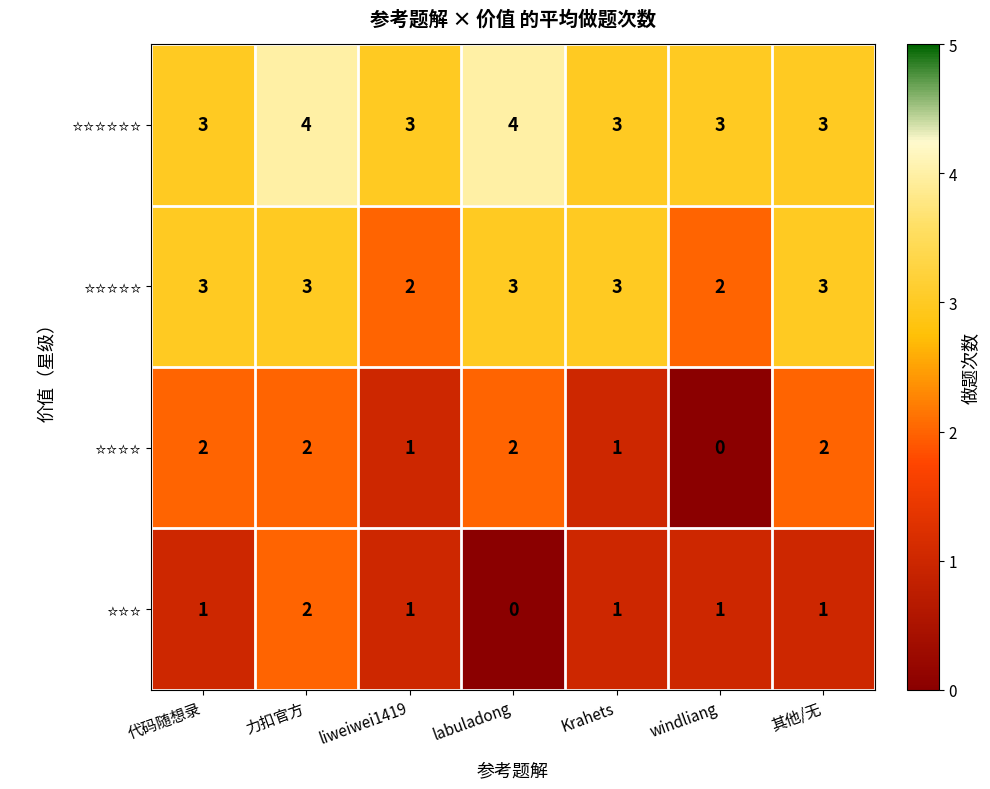

What is the maximum value shown in the chart?

4